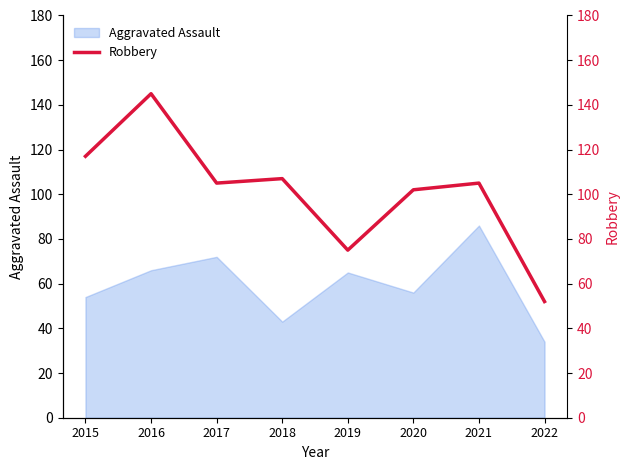

Rank the categories by value from highest to lowest.

2016, 2015, 2018, 2017, 2021, 2020, 2019, 2022